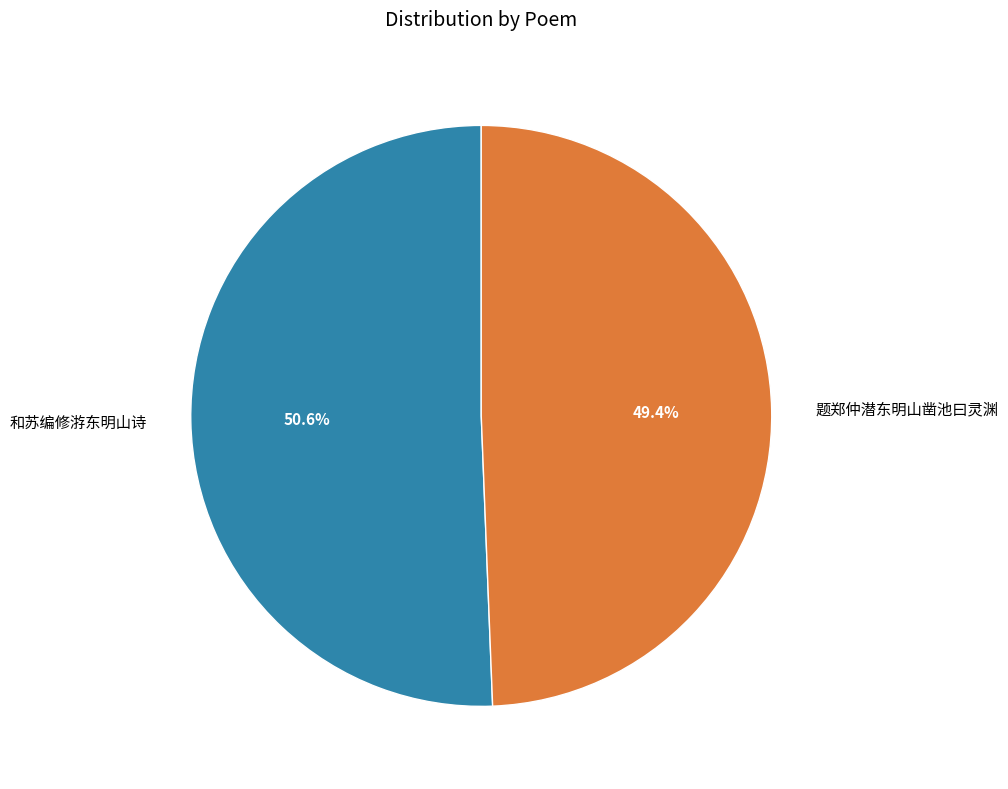

Between 和苏编修㳺东明山诗 and 题郑仲潜东明山凿池曰灵渊, which is larger?

和苏编修㳺东明山诗